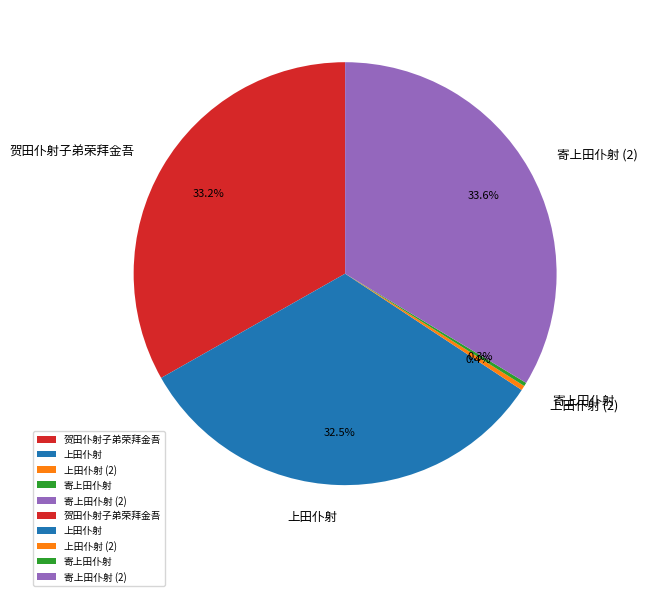

Is the sum of 贺田仆射子弟荣拜金吾 and 上田仆射 (2) greater than half?

No